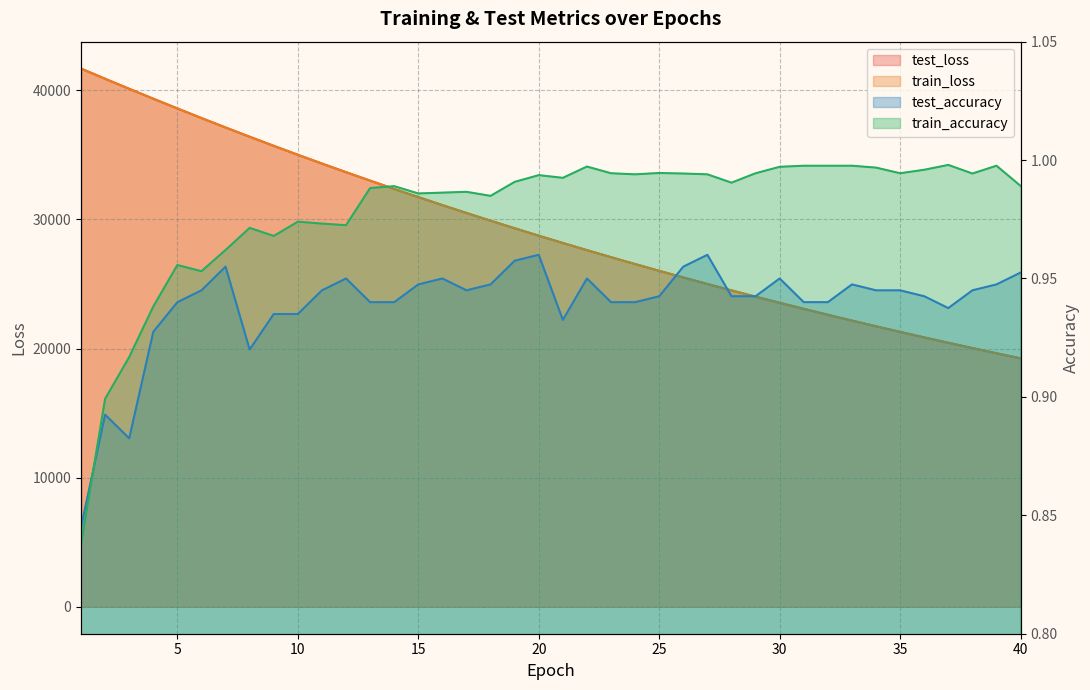

What is the greatest value displayed?

41677.8